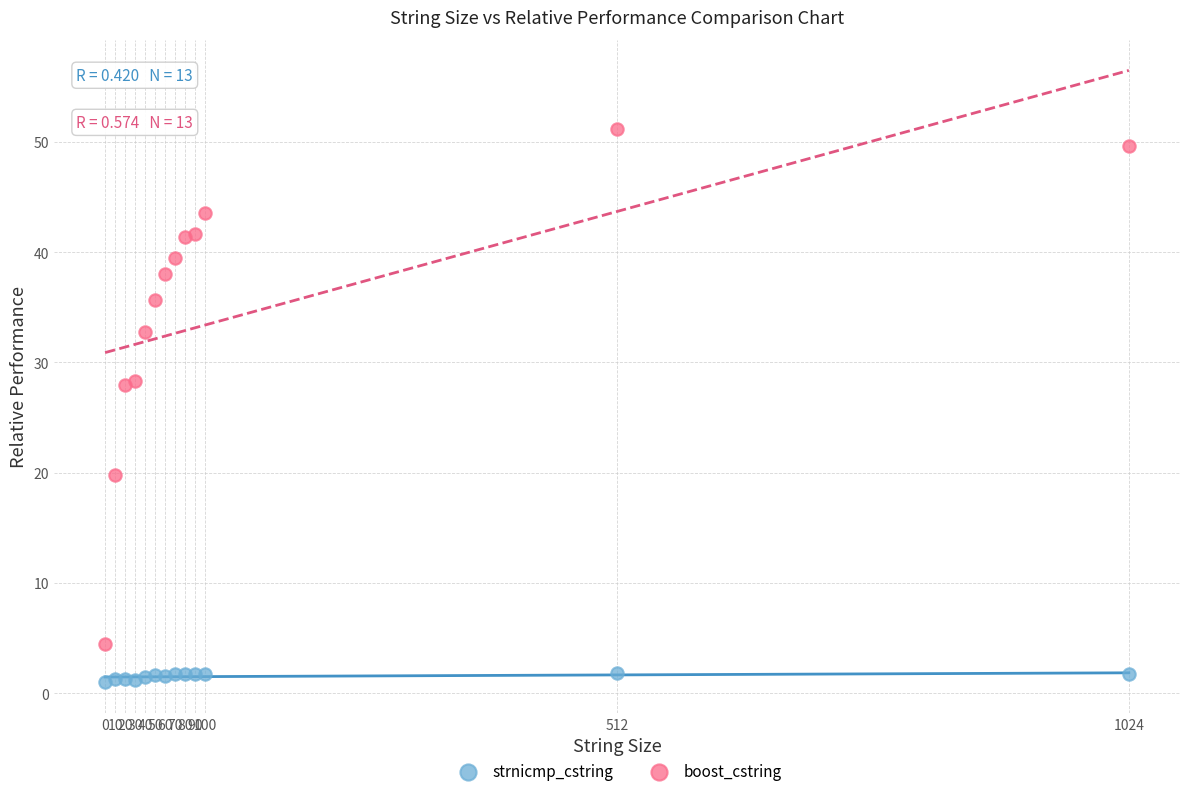

Which series reaches the minimum Y coordinate?

strnicmp_cstring